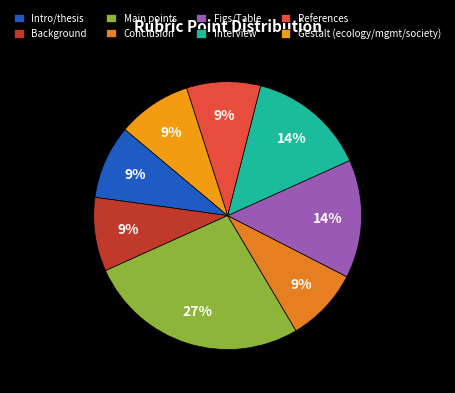

Which has a higher value, Background or Intro/thesis?

Background